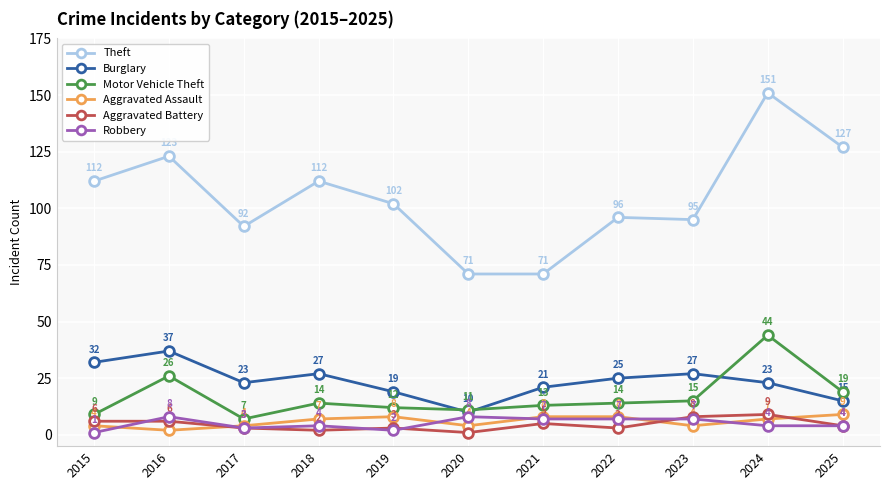

How many distinct data groups are displayed?

6